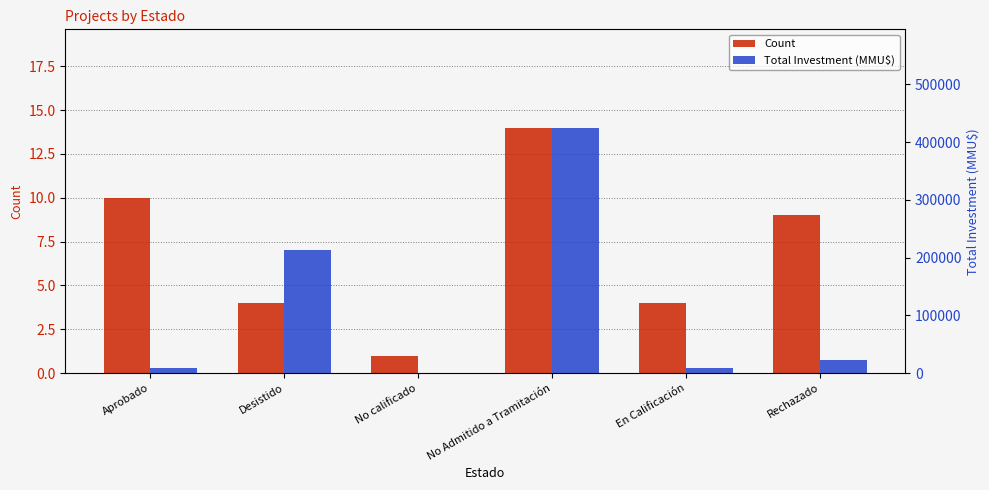

How many bars are there in each group?

2